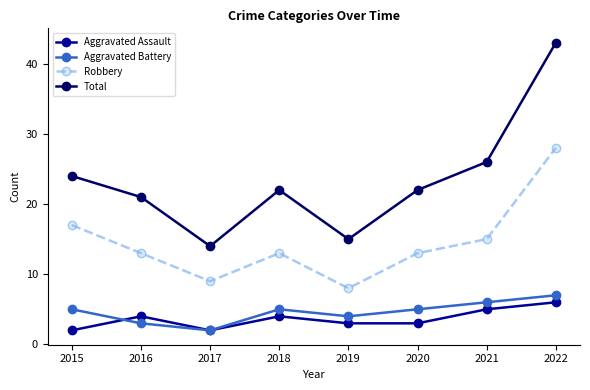

How many lines are shown in the chart?

4